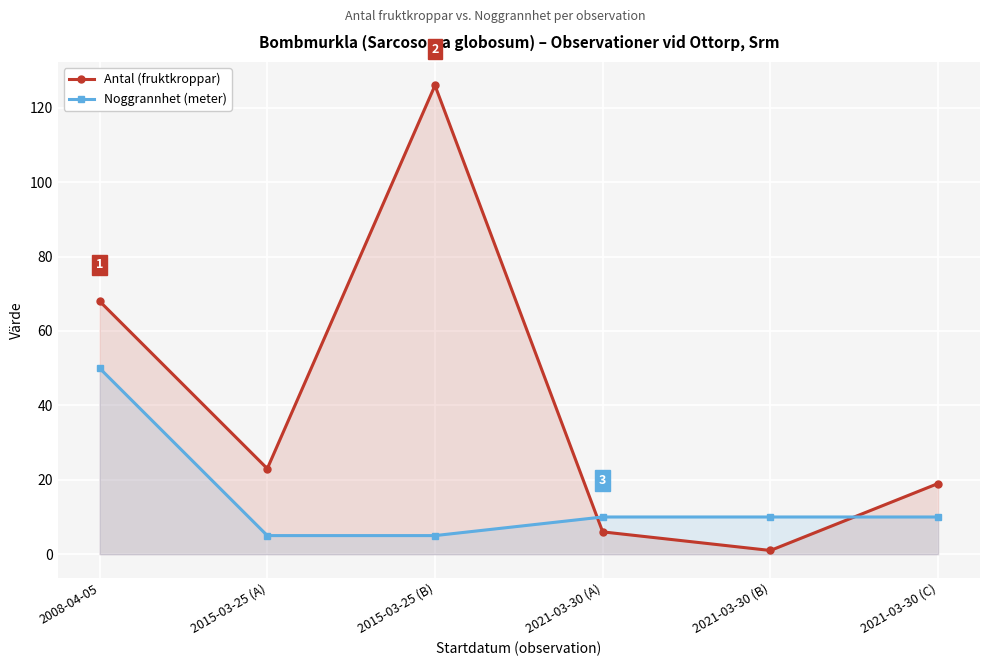

What are all the series names shown in the legend?

Antal (fruktkroppar), Noggrannhet (meter)